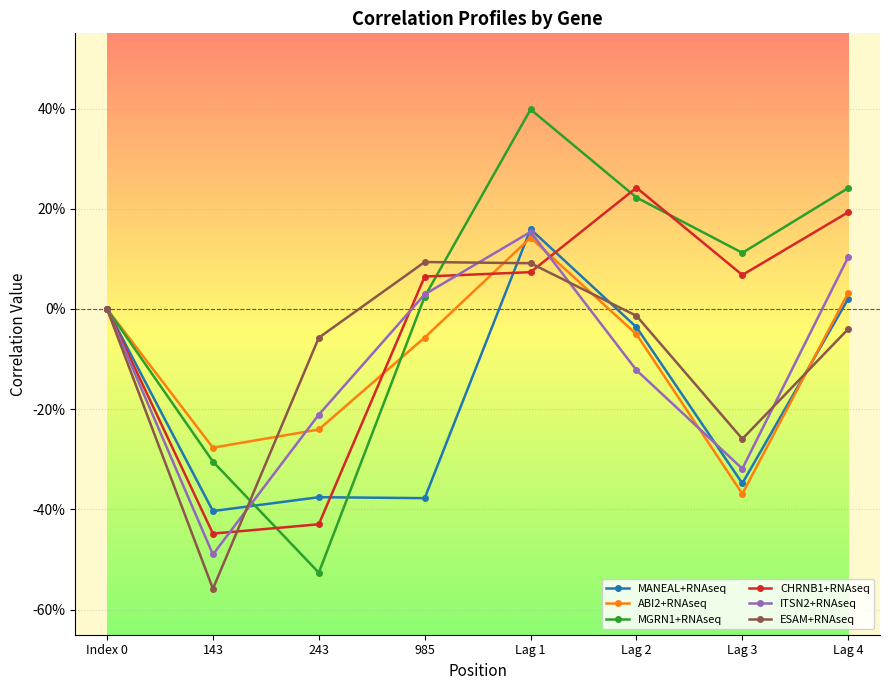

How many interior local valleys does the CHRNB1+RNAseq series have?

2